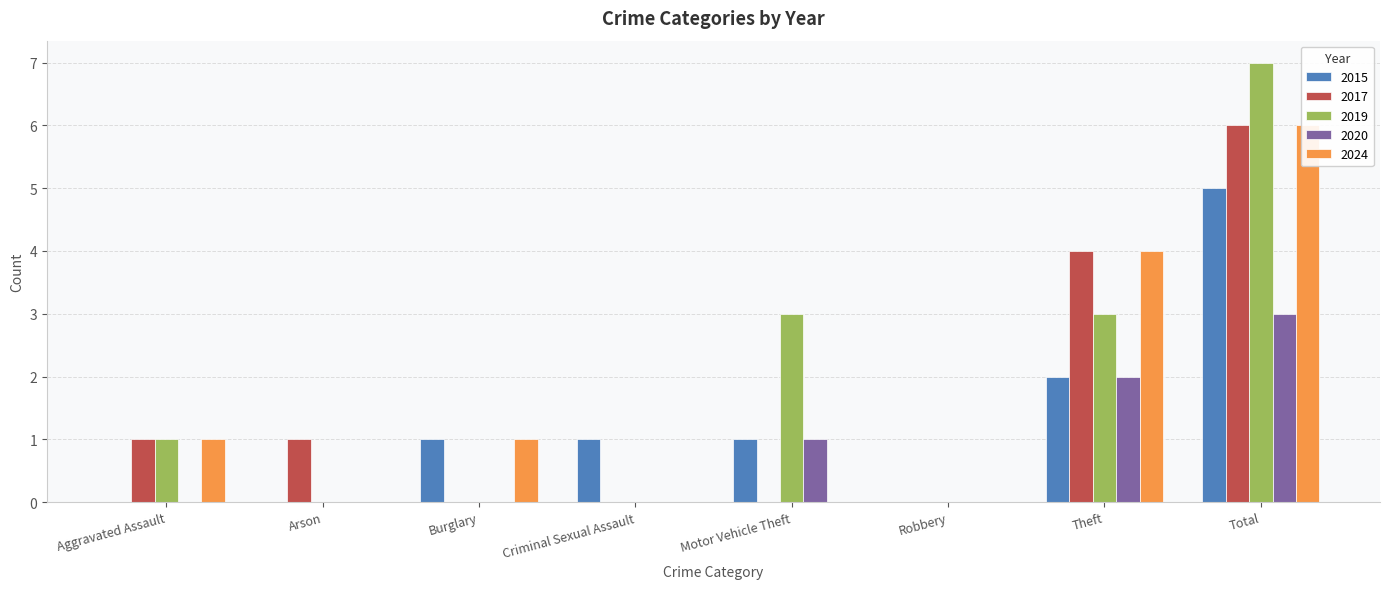

The value of 2024 at Total is 6. True or false?

True